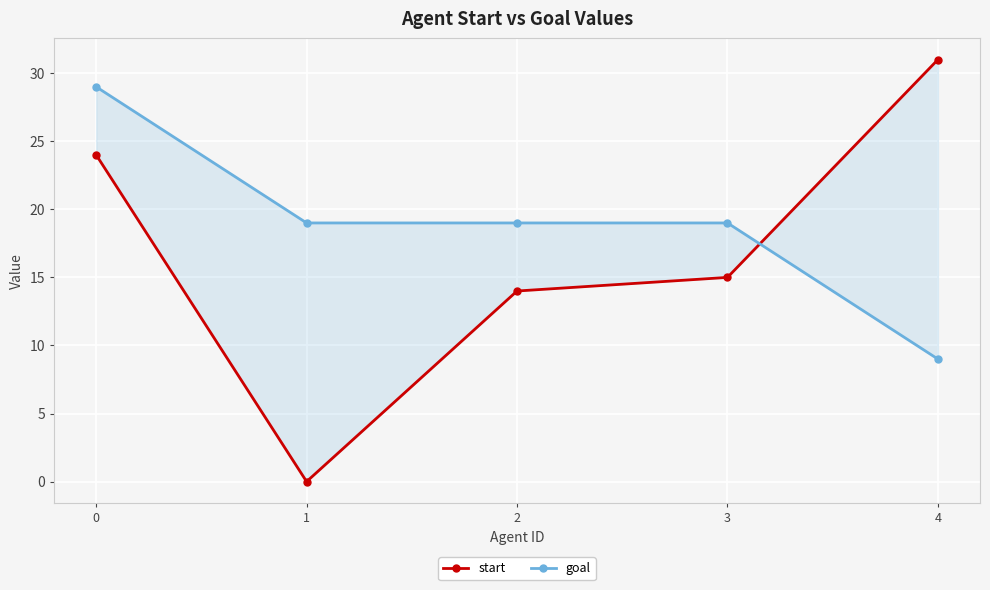

The start series shows 31 at 4. True or false?

True